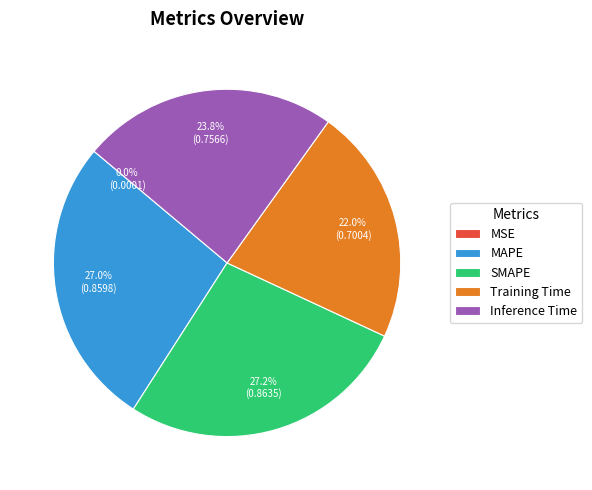

To the nearest percent, what percentage of the pie is Training Time?

22%